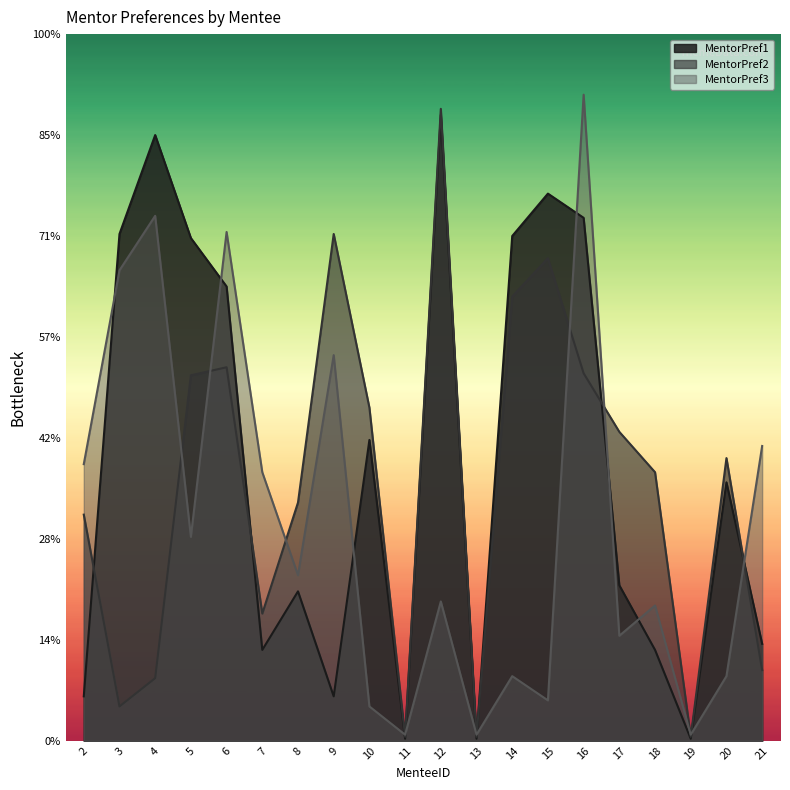

What is the difference between the MentorPref3 values at 13 and 7?

130